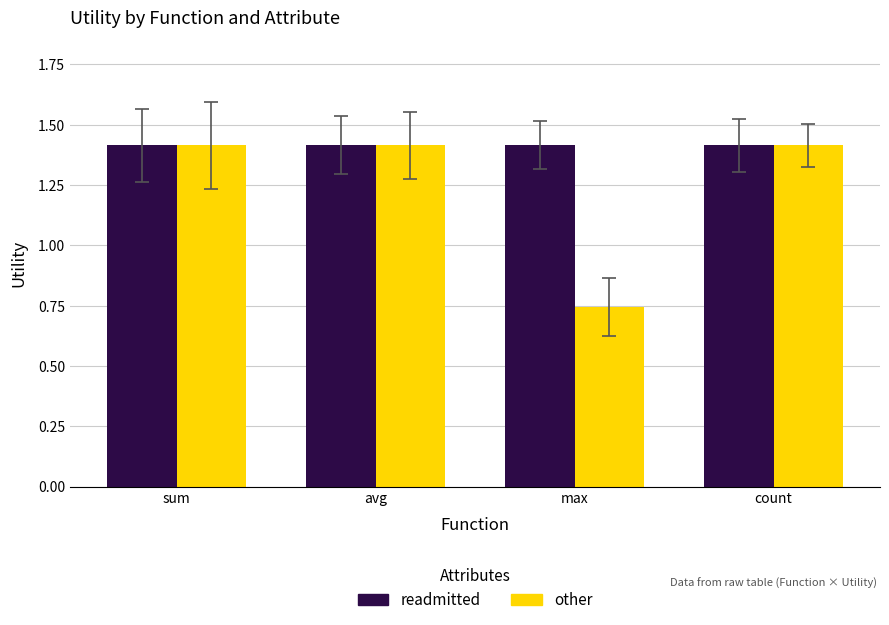

List the series in order of their overall mean, highest first.

readmitted, other